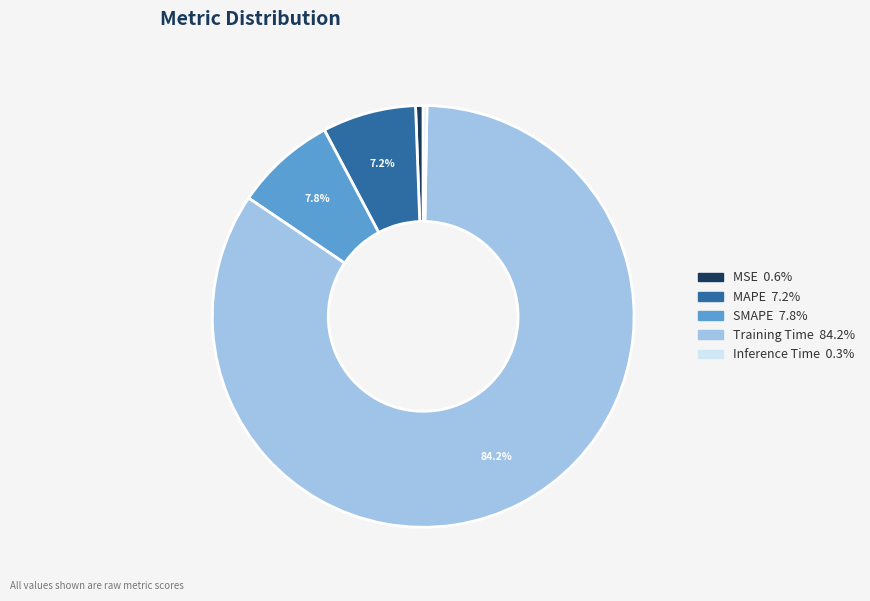

How many segments does this pie chart have?

5